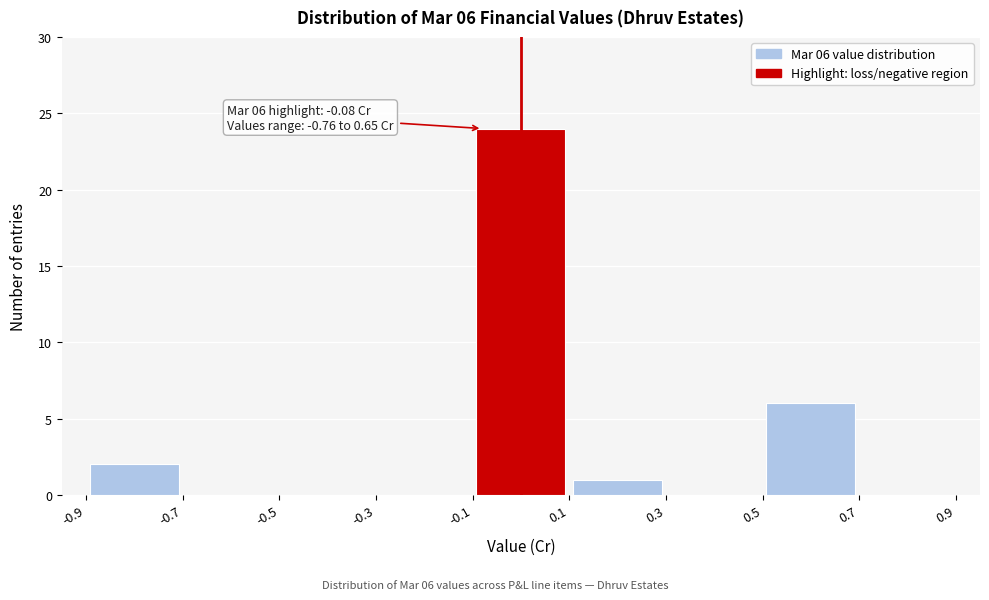

Over which range of the x-axis is the bar tallest?

-0.1 to 0.1